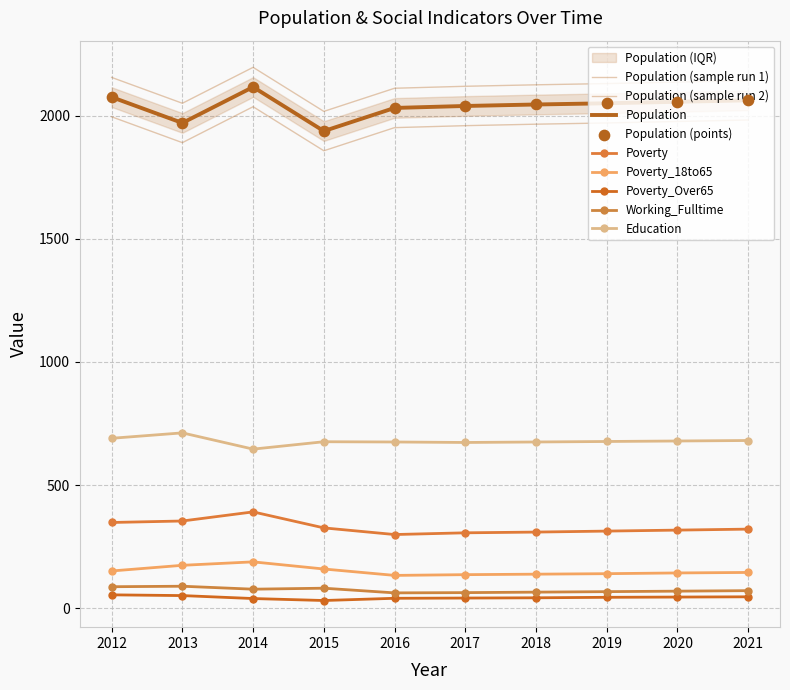

What is the total value across all series at 2018?

3355